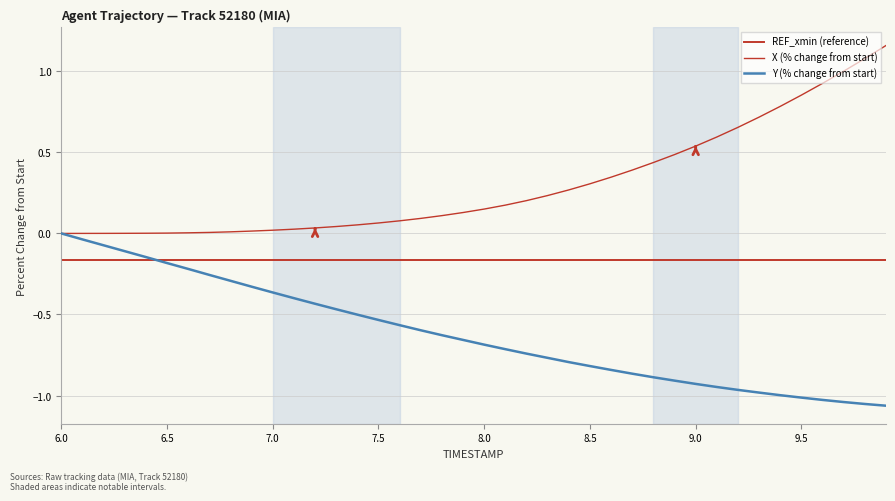

What is the total value across all series at 8.6?

-0.5